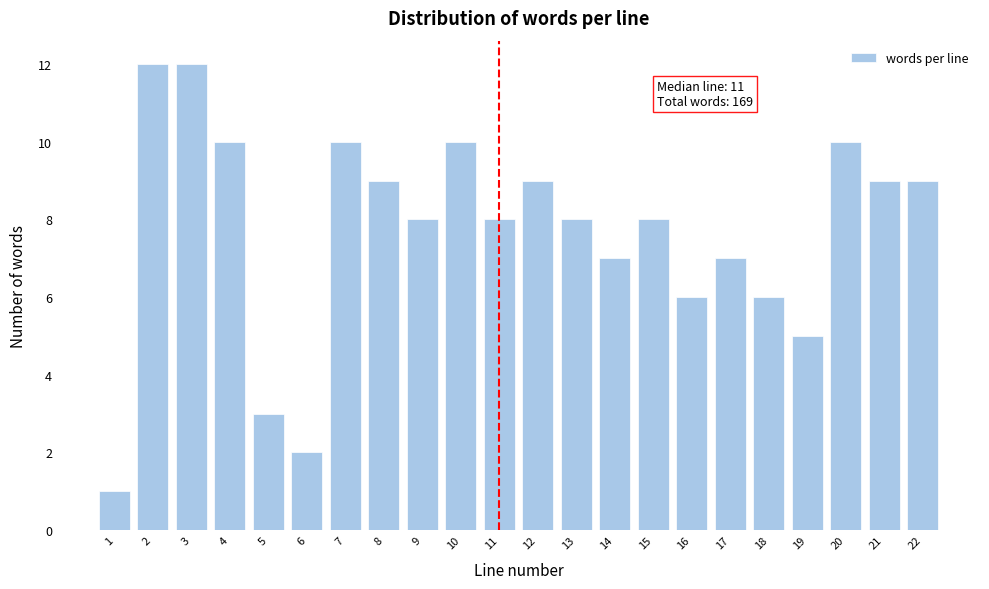

Reading left to right, extract all data points from this chart.

1	12	12	10	3	2	10	9	8	10	8	9	8	7	8	6	7	6	5	10	9	9